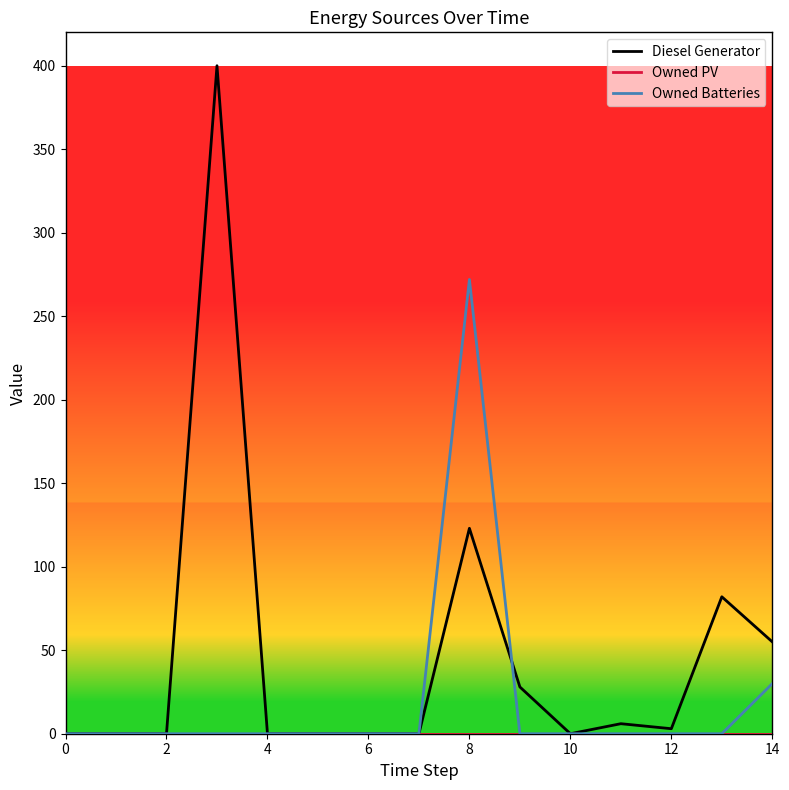

Count the number of categories in the chart.

15